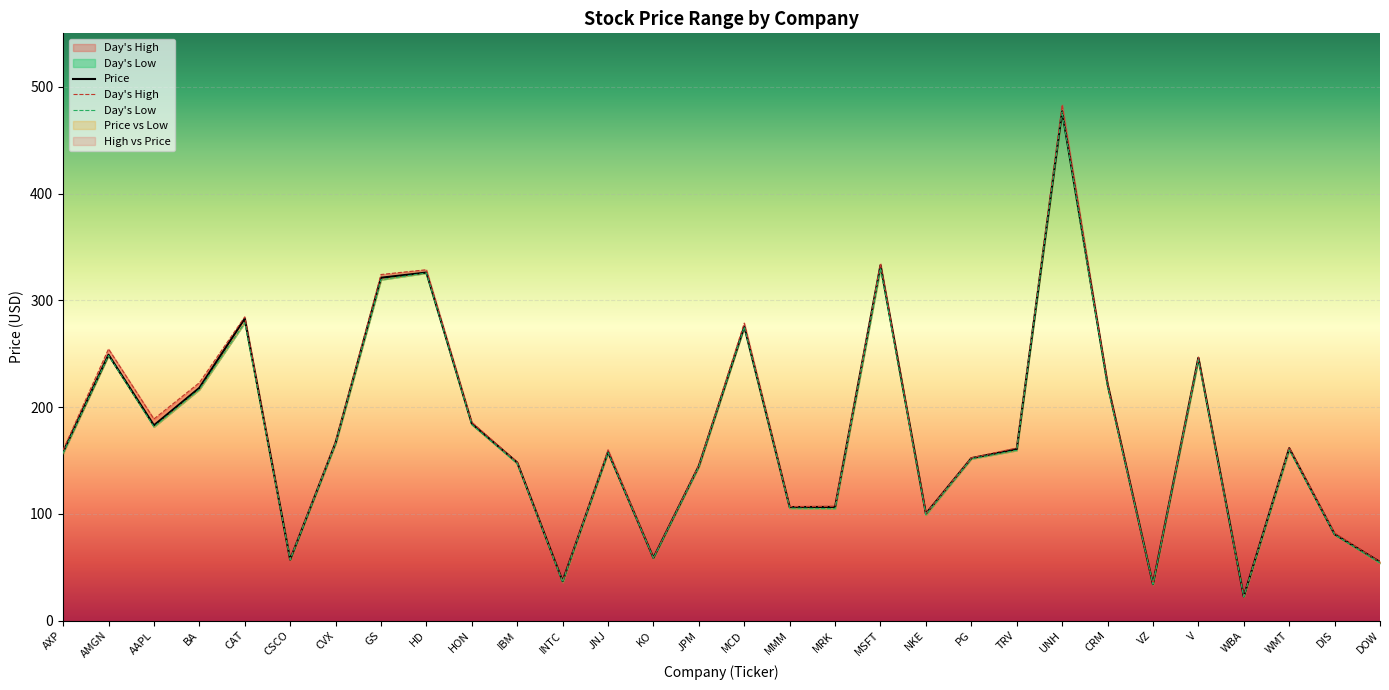

Between MMM and TRV, which is larger?

TRV